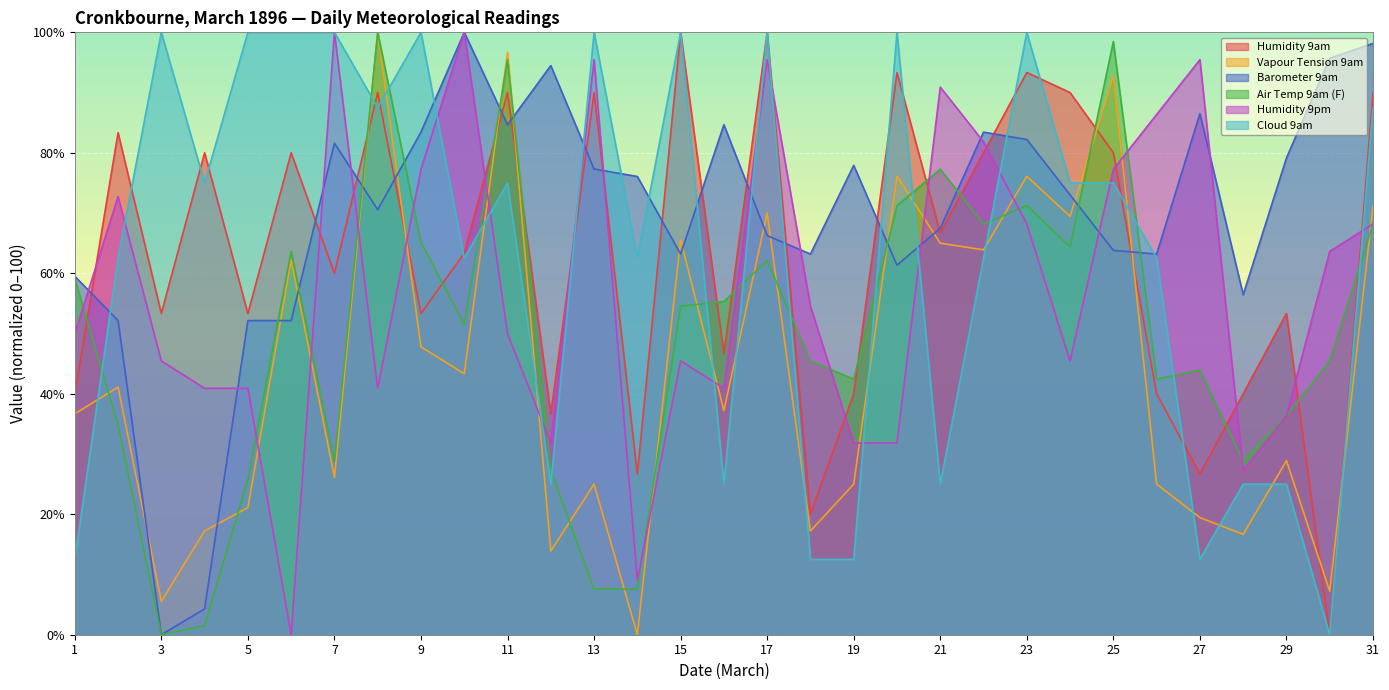

What is the spread (max minus min) of values at 5?

78.9